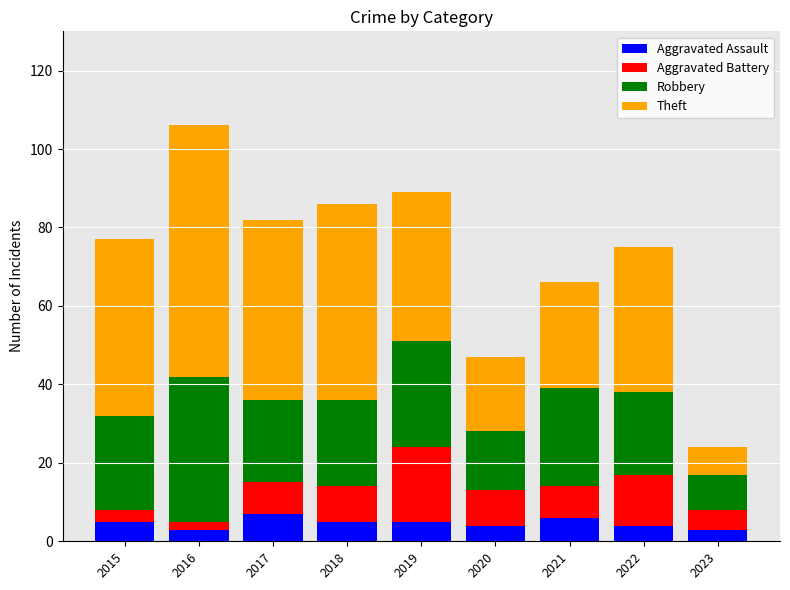

What is the total value across all series at 2023?

24